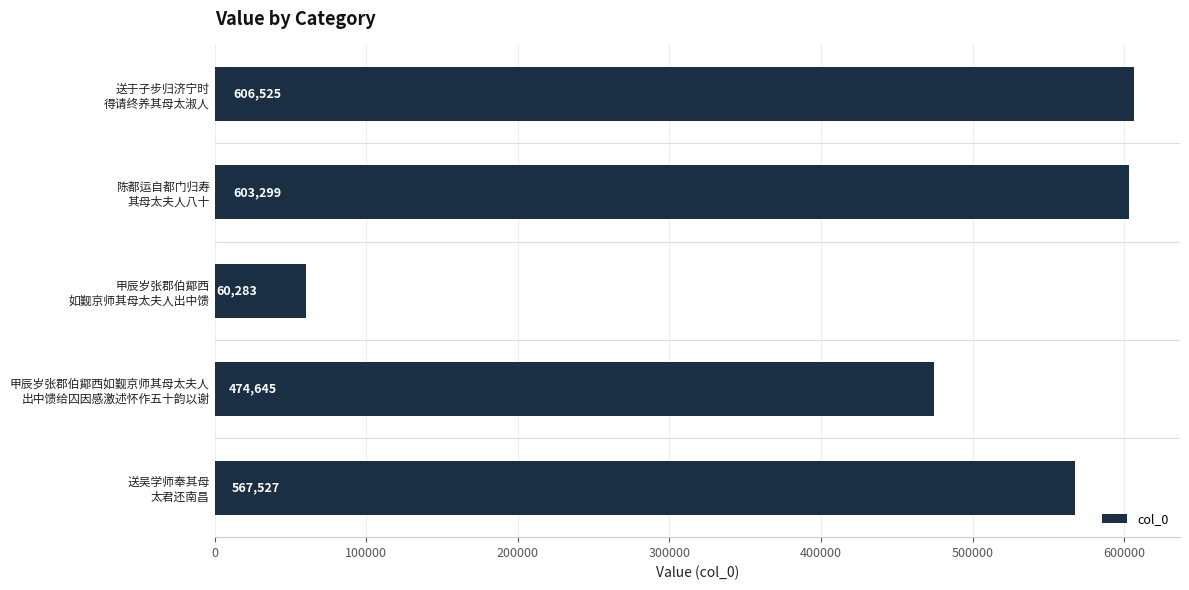

Reading top to bottom, extract all data points from this chart.

606525	603299	60283	474645	567527